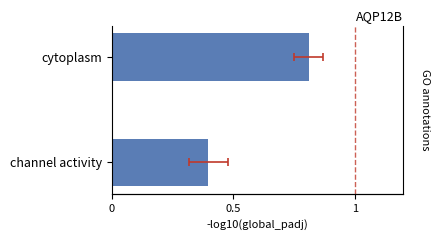

True or false: the data shows 0.7 at channel activity.

False